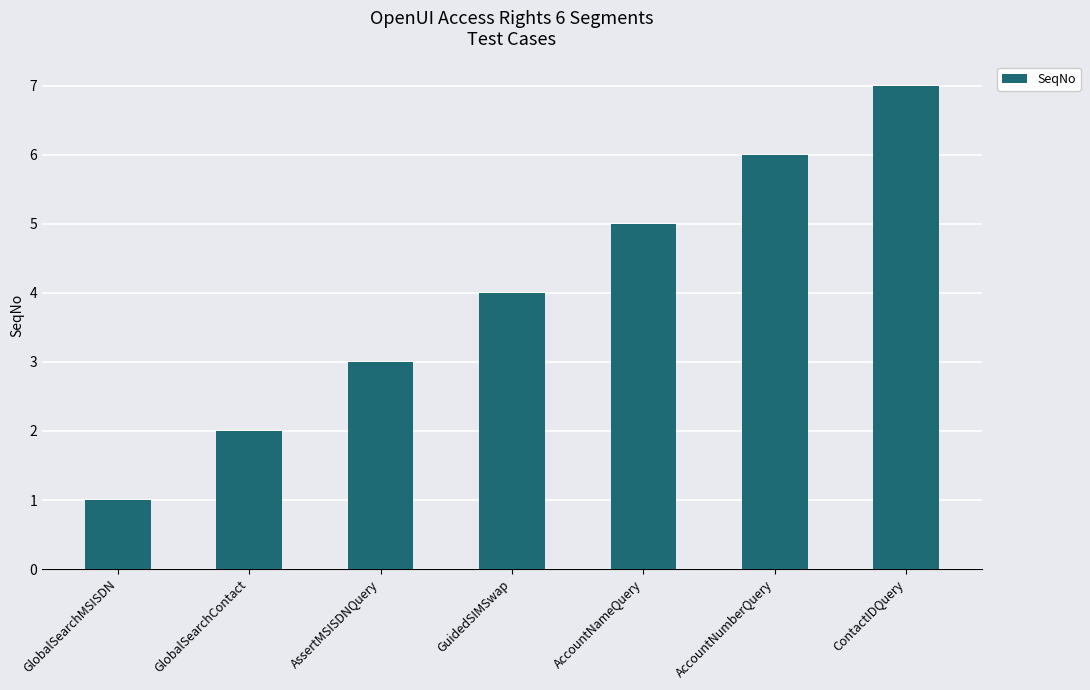

Is it true that the value at GlobalSearchContact is 2?

True